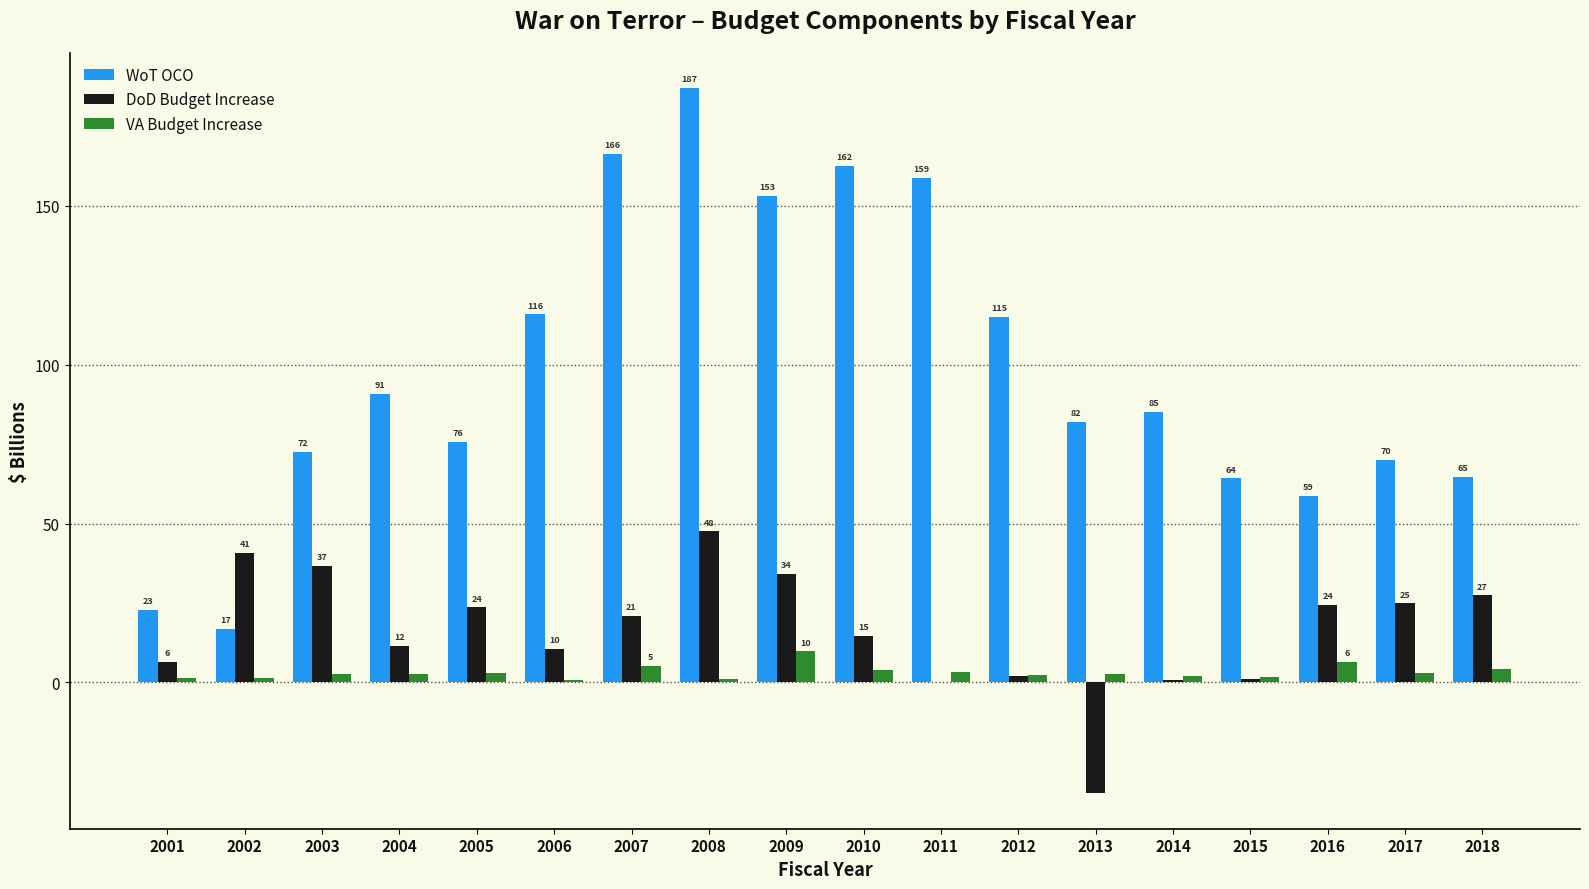

What are all the series names shown in the legend?

WoT OCO, DoD Budget Increase, VA Budget Increase